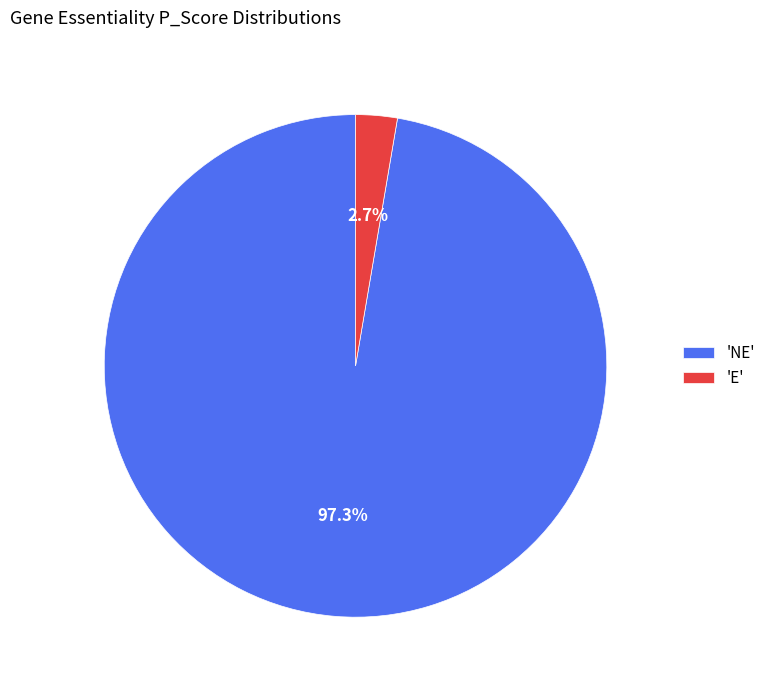

Does any single category account for the majority?

Yes